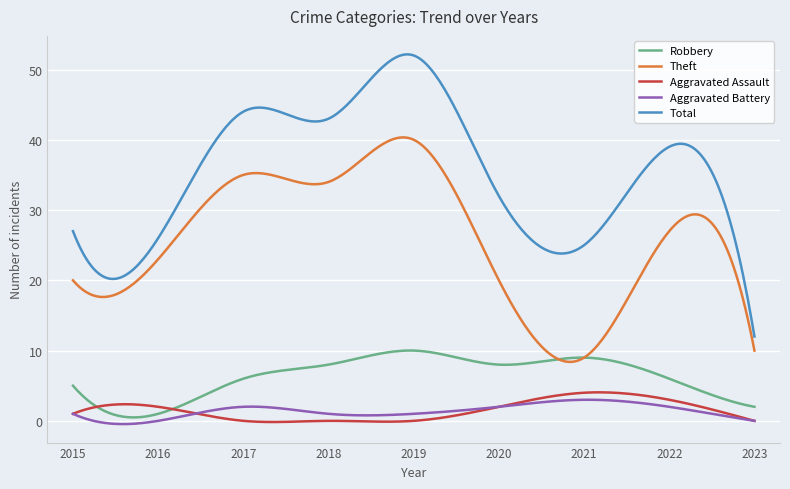

Which series has the largest total across all categories?

Total